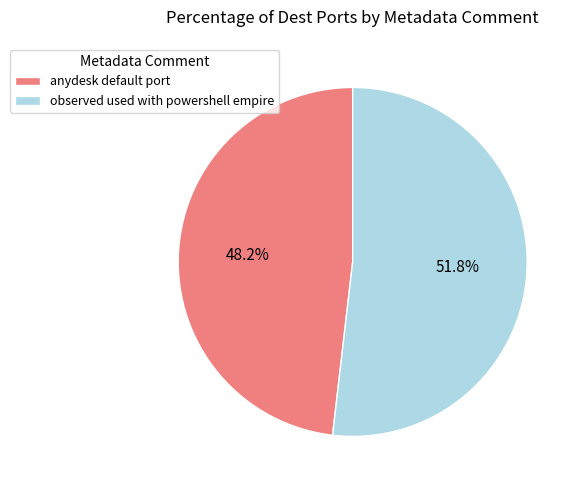

What percentage is NOT represented by observed used with powershell empire?

48.2%